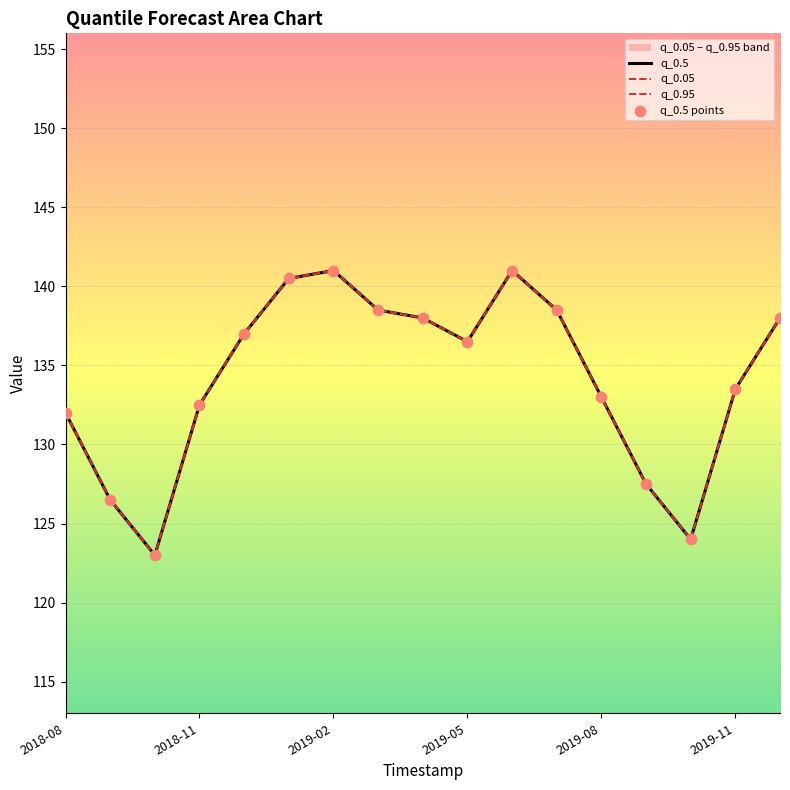

Which series has the largest total across all categories?

q_0.5